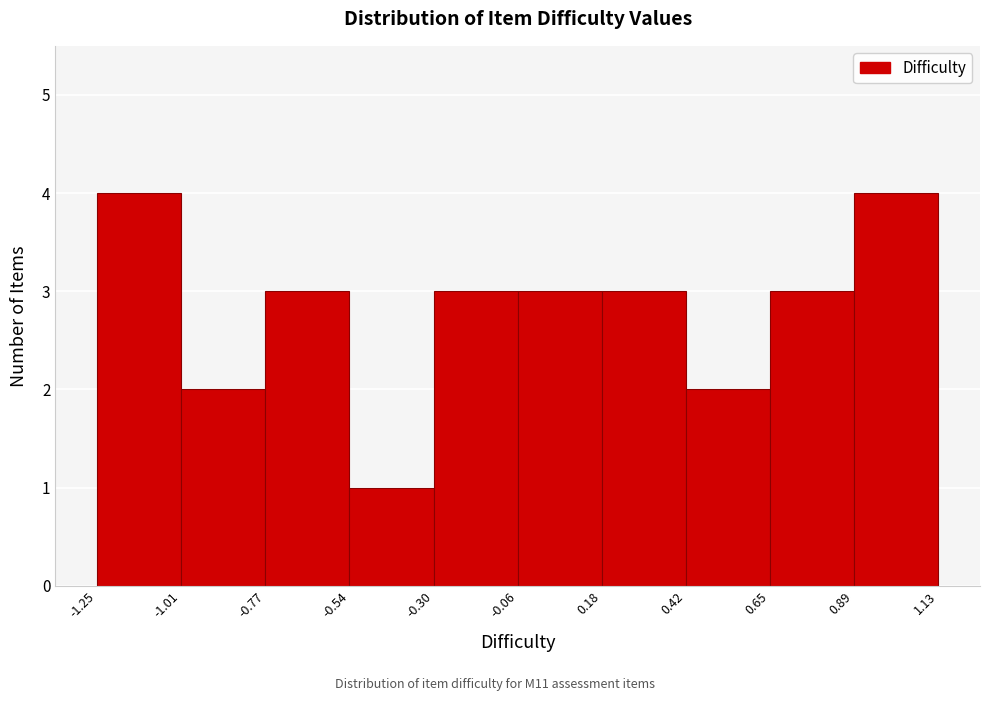

How tall is the bar that spans 0.42 to 0.65 on the x-axis? The values are not printed on the chart, so give them approximately, as read against the axis.

2